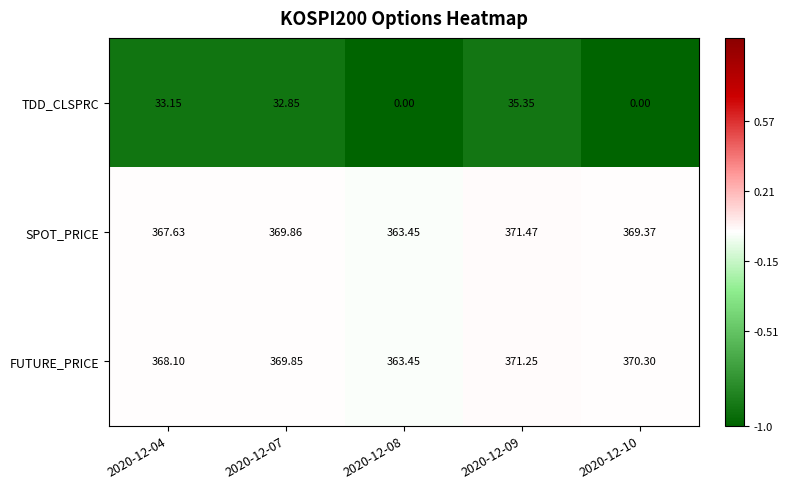

Rank the series at 2020-12-07 from highest to lowest value.

SPOT_PRICE, FUTURE_PRICE, TDD_CLSPRC